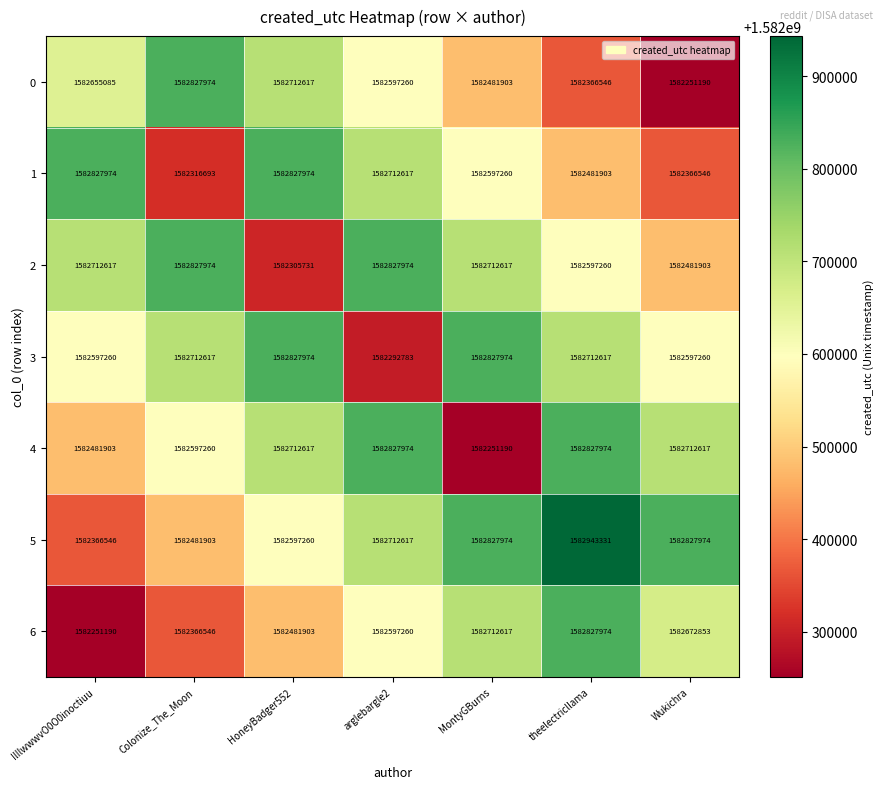

Rank the categories by 0 value from highest to lowest.

Colonize_The_Moon, HoneyBadger552, IlIlwwwvO0O0inoctiuu, arglebargle2, MontyGBurns, theelectricllama, Wukichra